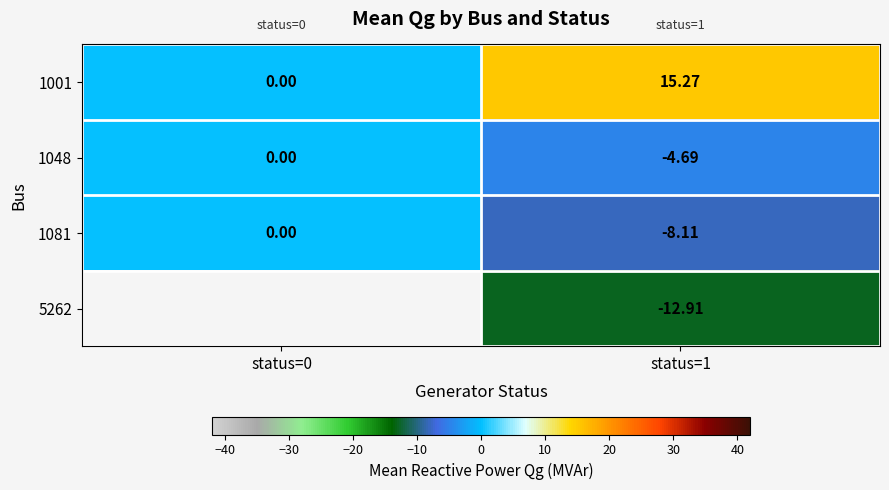

Between status=0 and status=1, which is larger?

status=1